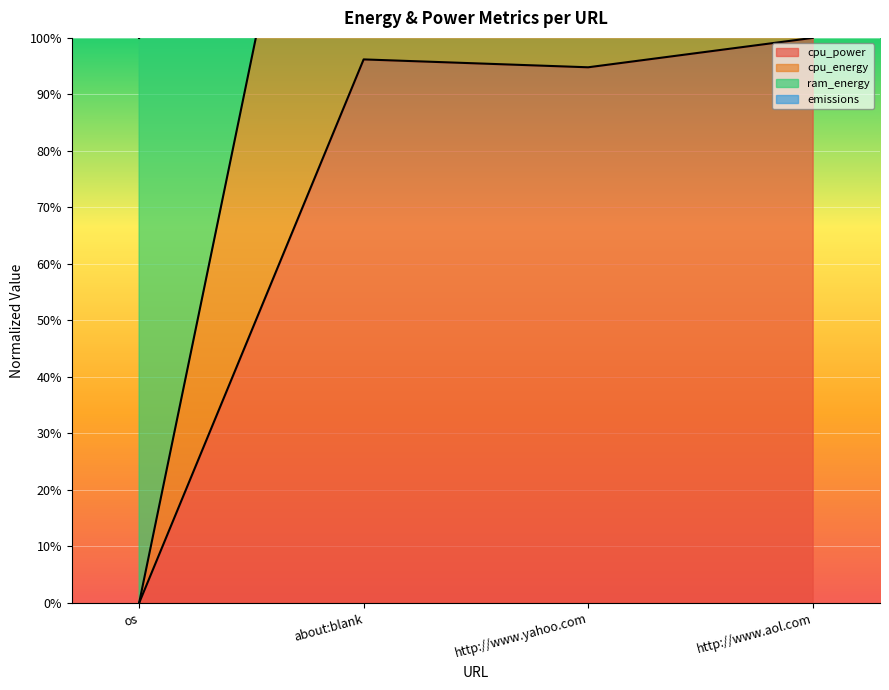

What is the difference between the maximum and minimum values in the cpu_power series?

1.0